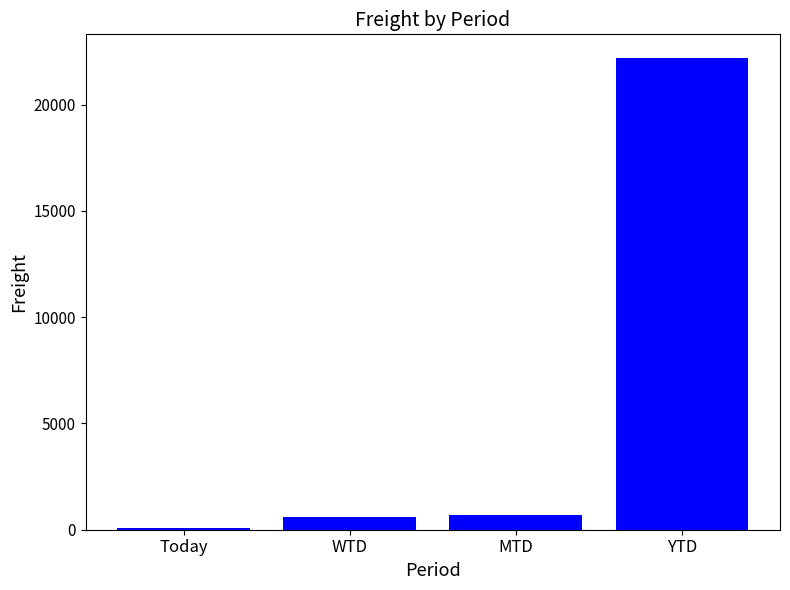

Which label corresponds to the largest value in the chart?

YTD